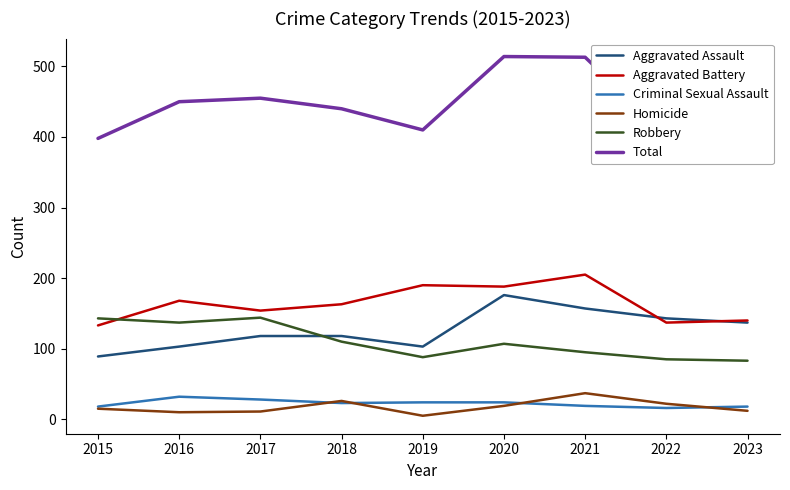

Reading left to right, transcribe all the data shown in this chart.

Aggravated Assault: 89	103	118	118	103	176	157	143	137
Aggravated Battery: 133	168	154	163	190	188	205	137	140
Criminal Sexual Assault: 18	32	28	23	24	24	19	16	18
Homicide: 15	10	11	26	5	19	37	22	12
Robbery: 143	137	144	110	88	107	95	85	83
Total: 398	450	455	440	410	514	513	403	390